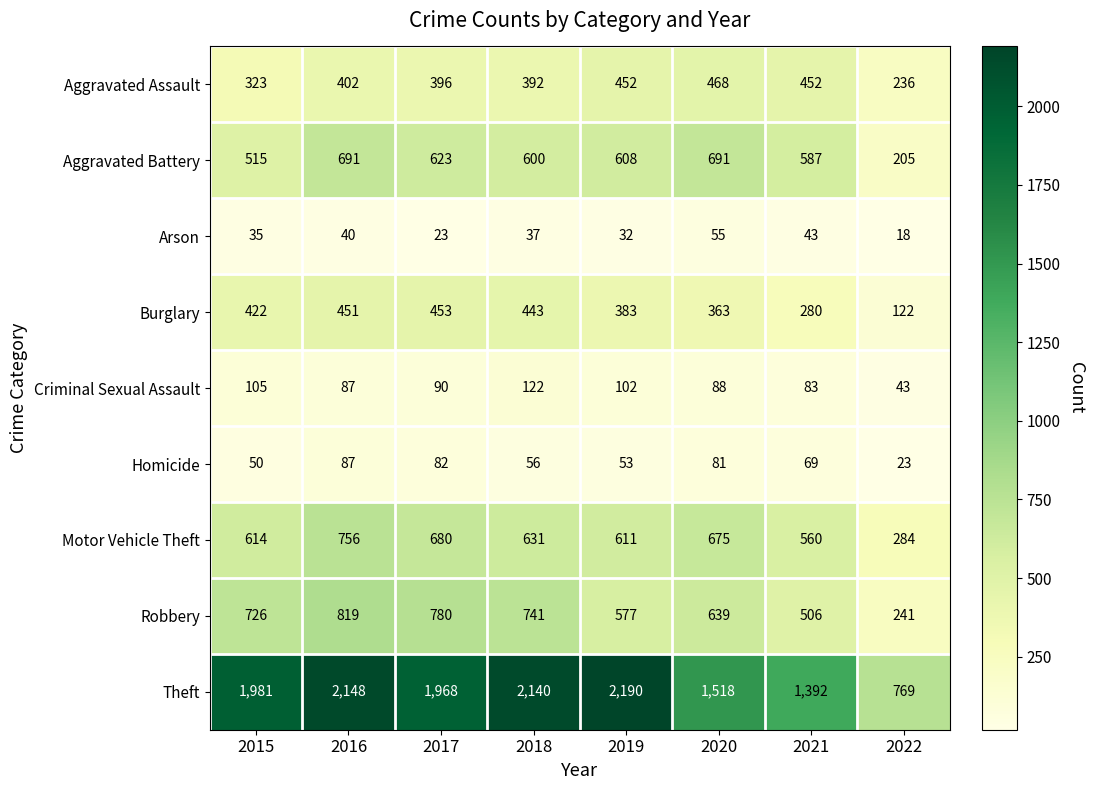

Rank the series at 2015 from highest to lowest value.

Theft, Robbery, Motor Vehicle Theft, Aggravated Battery, Burglary, Aggravated Assault, Criminal Sexual Assault, Homicide, Arson